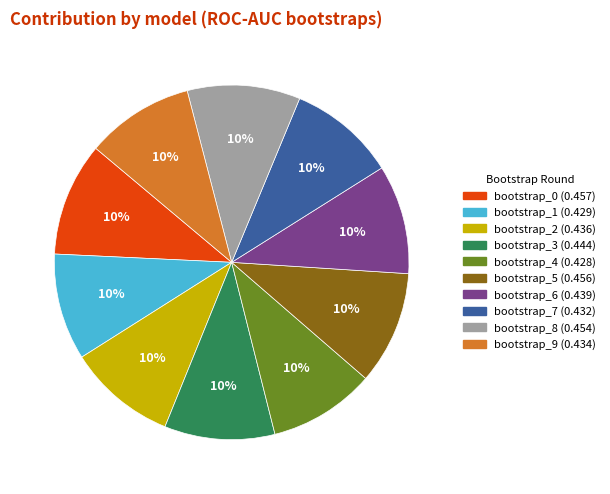

Does any single category account for the majority?

No